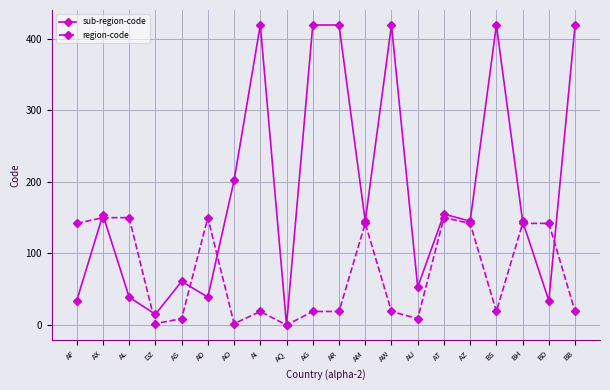

At which category does sub-region-code reach its first local peak?

AX